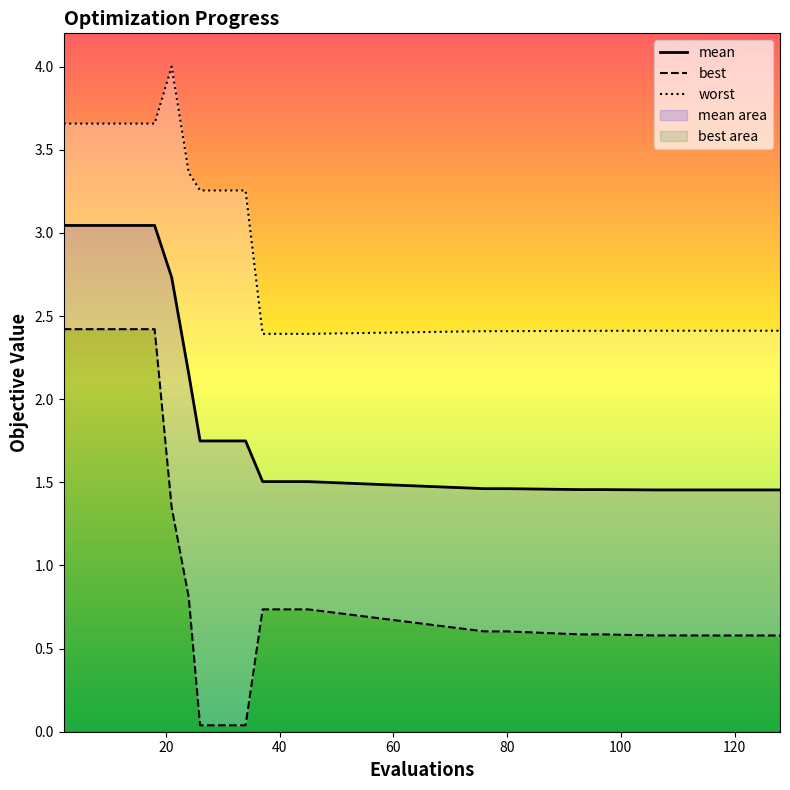

Reading right to left, transcribe all the data shown in this chart.

mean: 128=1.5	110=1.5	106=1.5	97=1.5	93=1.5	80=1.5	76=1.5	45=1.5	41=1.5	37=1.5	34=1.7	30=1.7	26=1.7	24=2.2	21=2.7	18=3.0	14=3.0	10=3.0	6=3.0	2=3.0
best: 128=0.6	110=0.6	106=0.6	97=0.6	93=0.6	80=0.6	76=0.6	45=0.7	41=0.7	37=0.7	34=0.0	30=0.0	26=0.0	24=0.8	21=1.3	18=2.4	14=2.4	10=2.4	6=2.4	2=2.4
worst: 128=2.4	110=2.4	106=2.4	97=2.4	93=2.4	80=2.4	76=2.4	45=2.4	41=2.4	37=2.4	34=3.3	30=3.3	26=3.3	24=3.4	21=4.0	18=3.7	14=3.7	10=3.7	6=3.7	2=3.7